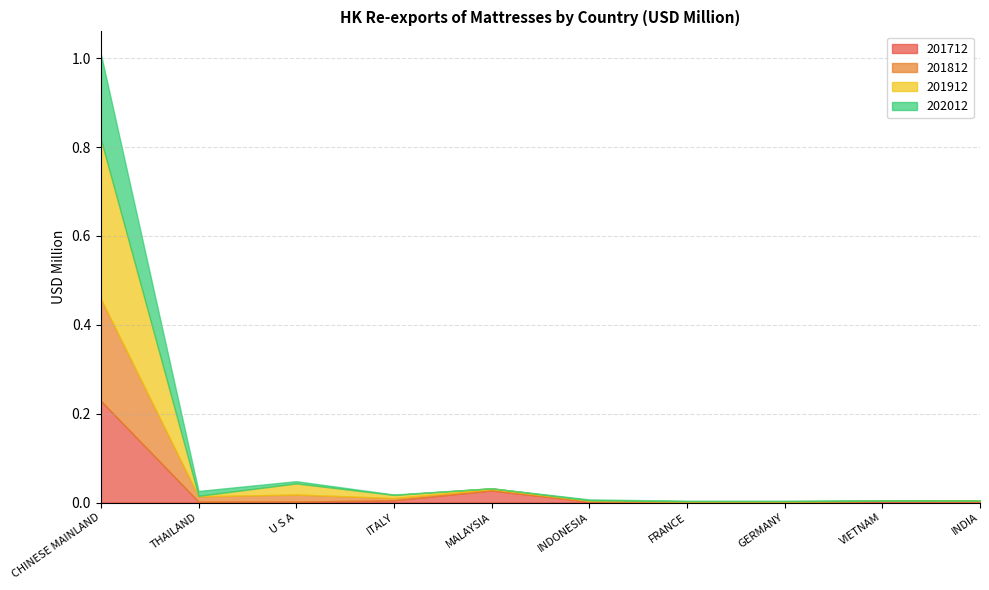

What is the label of the 1st point from the right?

INDIA